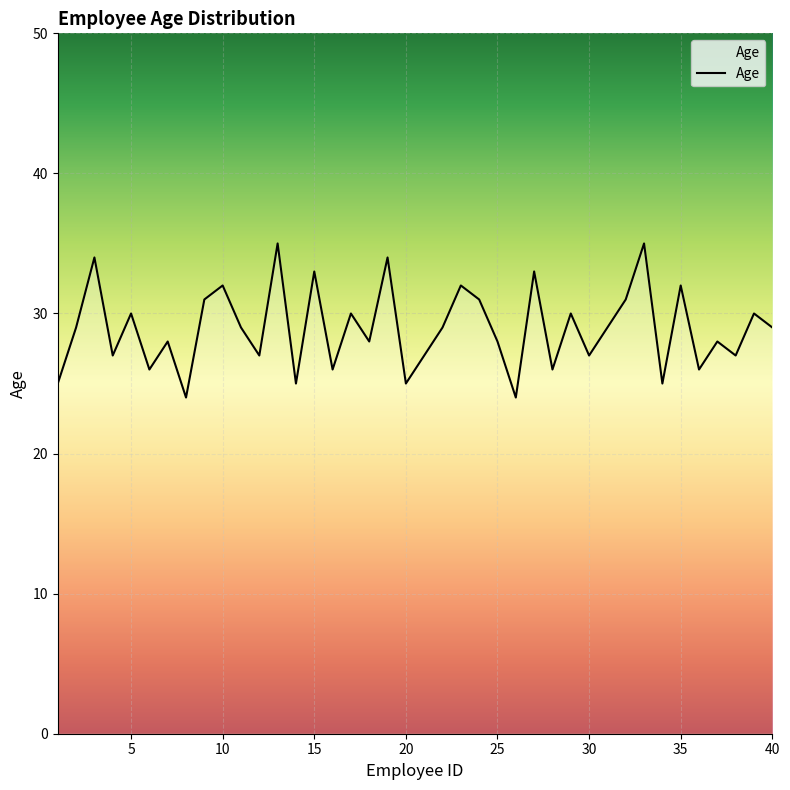

What is the maximum value shown in the chart?

35